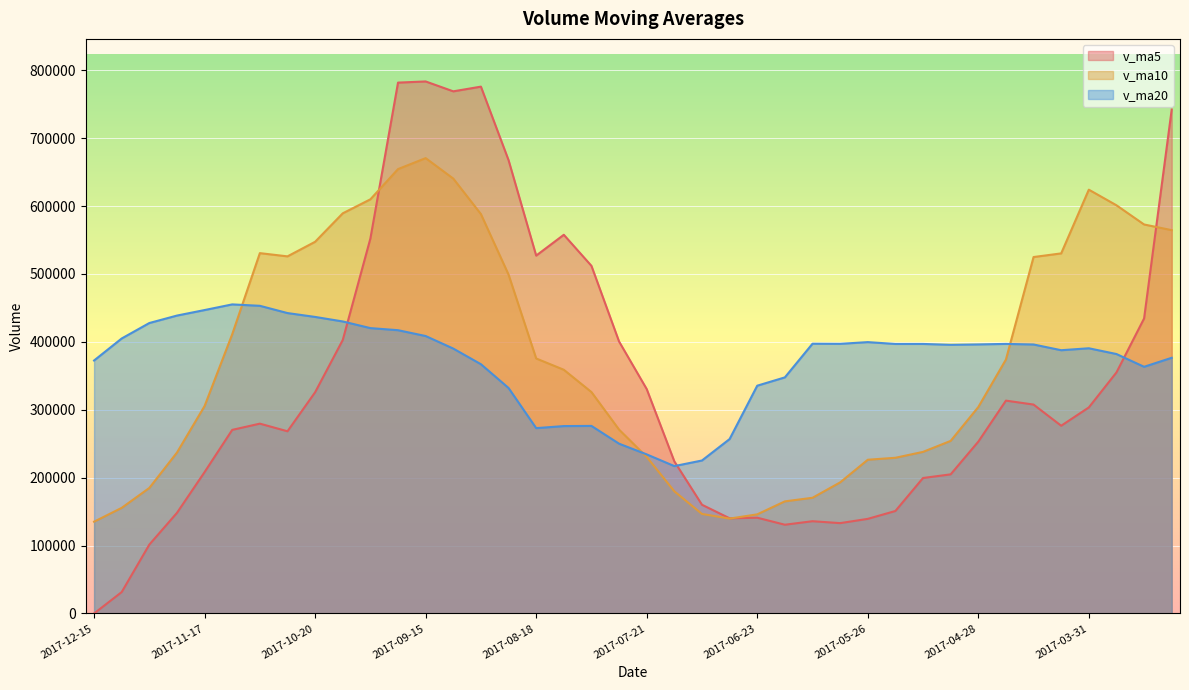

List the series in order of their peak value, highest first.

v_ma5, v_ma10, v_ma20